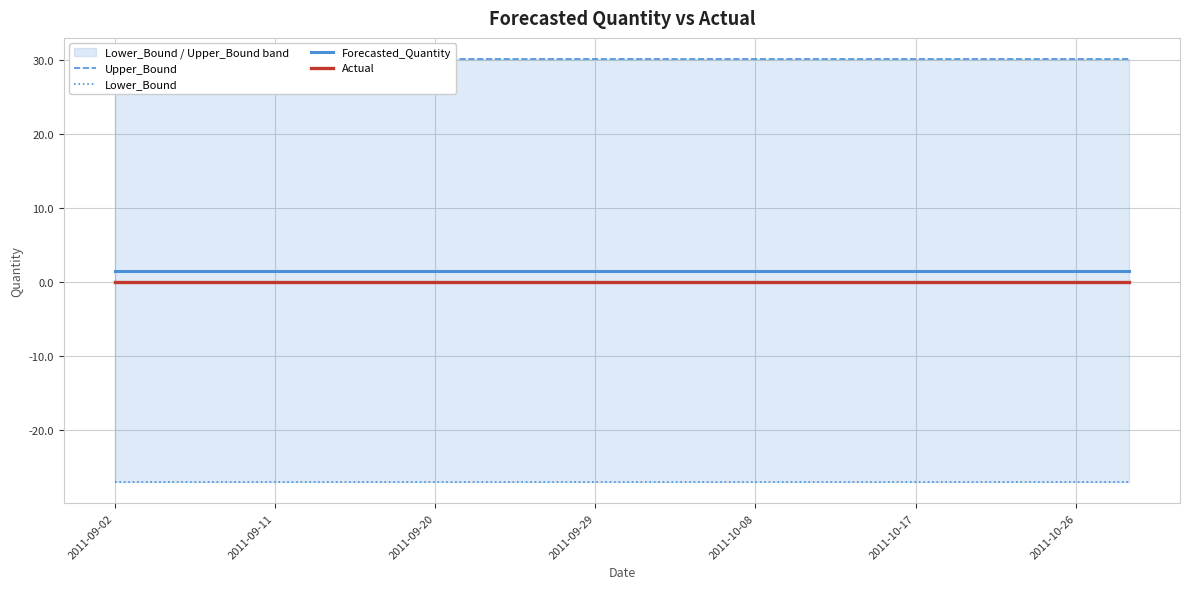

At which category is the sum across all series the highest?

2011-09-02